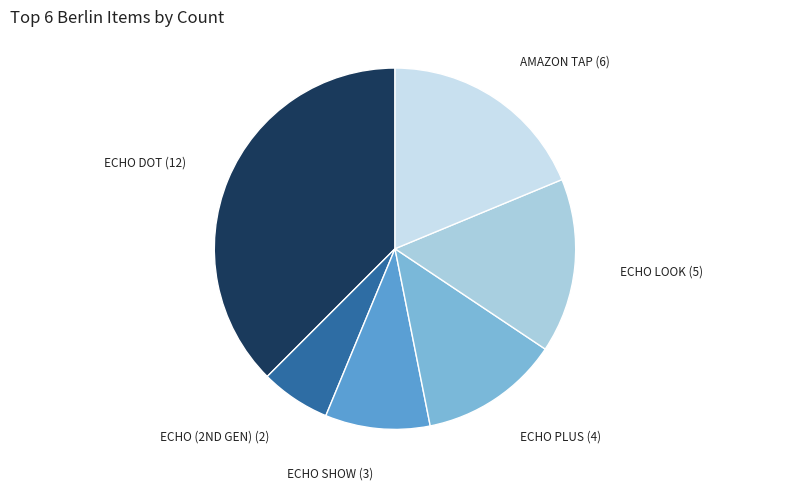

To the nearest percent, what is the average slice percentage?

17%